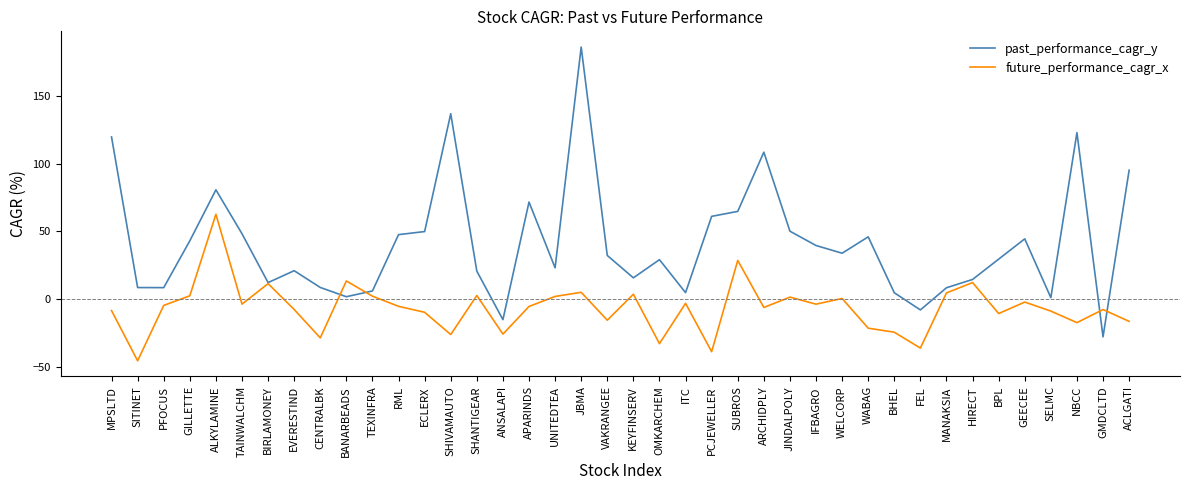

After their last crossing, which series has the higher values: future_performance_cagr_x or past_performance_cagr_y?

past_performance_cagr_y